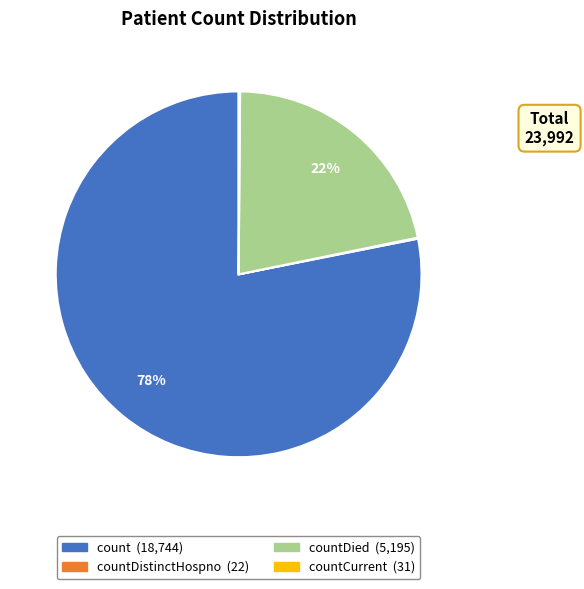

Is there any slice that represents more than half of the pie?

Yes